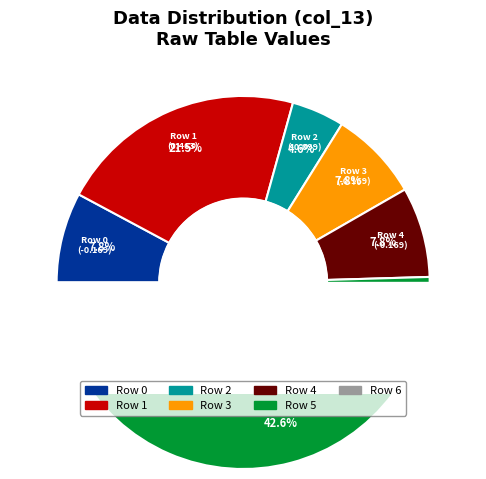

Rank the categories by value from lowest to highest.

0, 3, 4, 6, 2, 1, 5